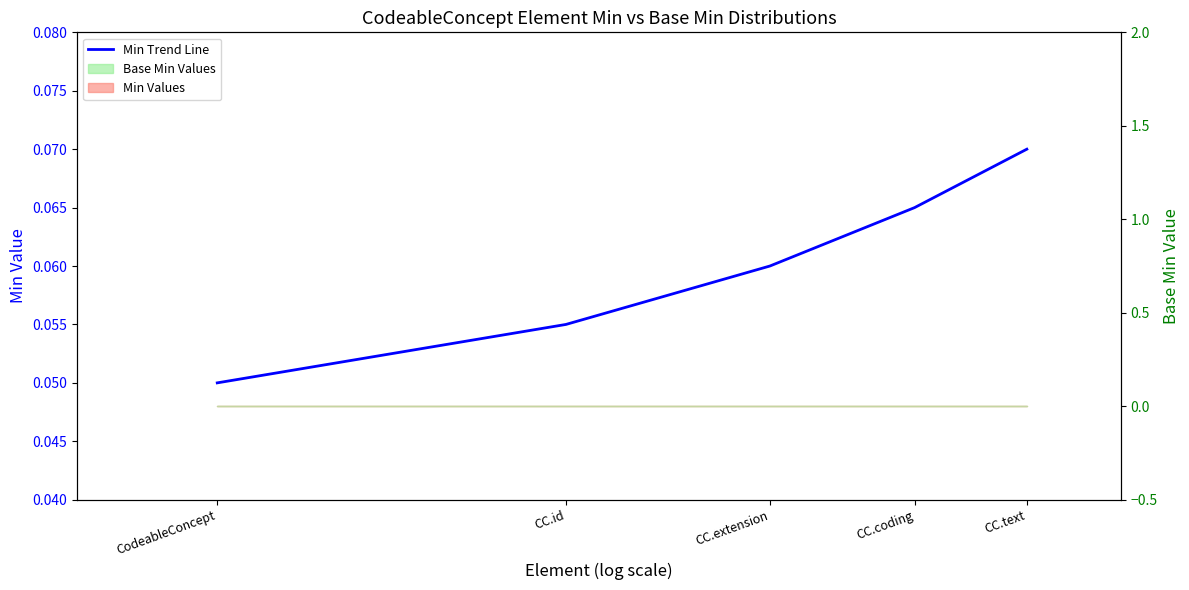

List the labels in order of value, smallest first.

CodeableConcept, CC.id, CC.extension, CC.coding, CC.text